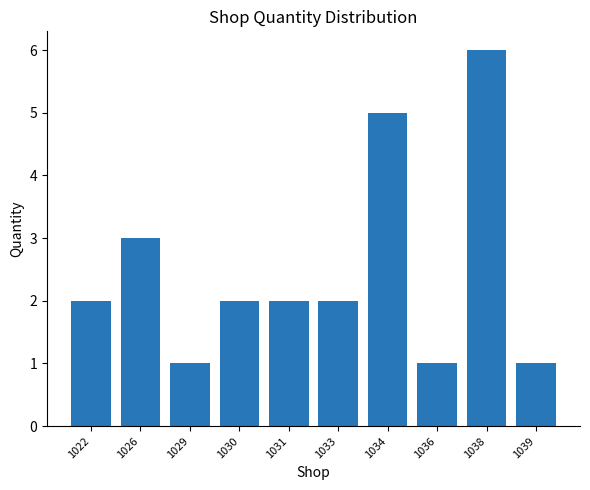

What is the value of the 7th bar from the left?

5